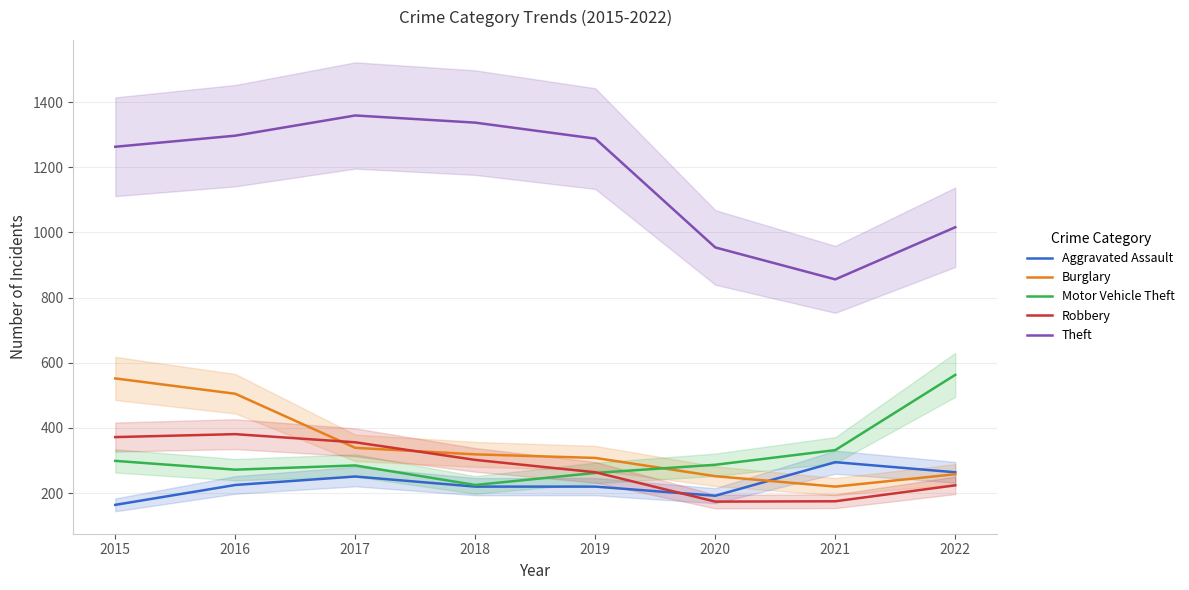

How many data points in Aggravated Assault are above 225?

3